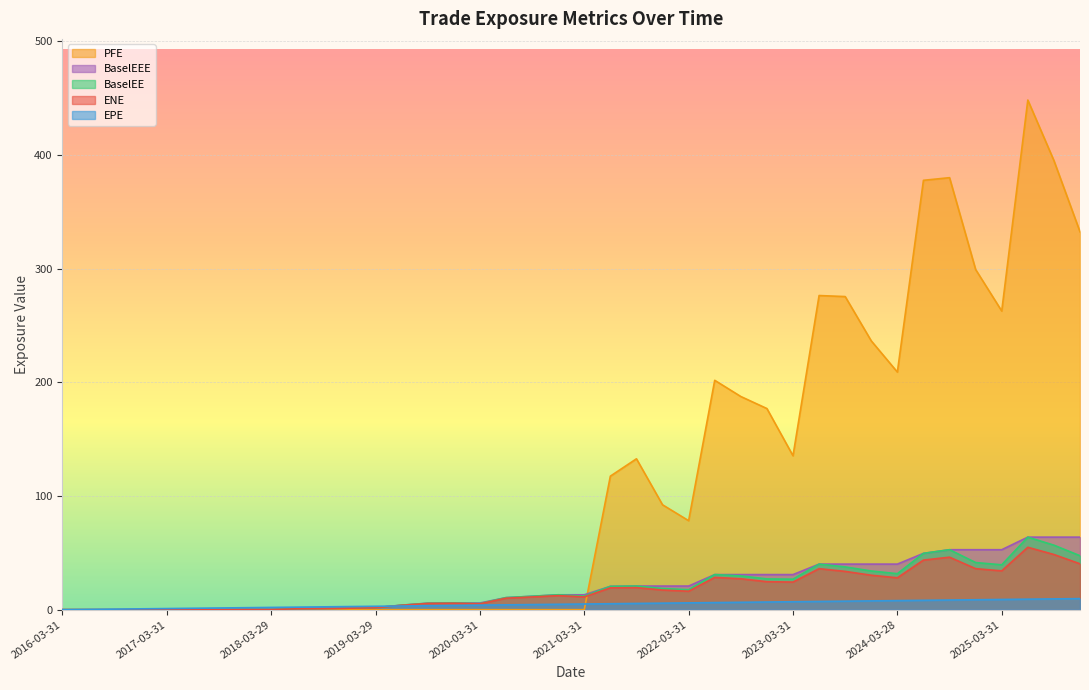

Reading left to right, transcribe all the data shown in this chart.

ENE: 2016-03-31=0.0	2016-06-30=0.0	2016-09-30=0.0	2016-12-30=0.0	2017-03-31=0.0	2017-06-30=0.0	2017-09-29=0.0	2017-12-29=0.2	2018-03-29=0.1	2018-06-29=0.8	2018-09-28=1.0	2018-12-31=1.3	2019-03-29=1.7	2019-06-28=3.9	2019-09-30=5.5	2019-12-31=5.7	2020-03-31=5.1	2020-06-30=10.1	2020-09-30=11.2	2020-12-31=12.4	2021-03-31=11.3	2021-06-30=19.3	2021-09-30=19.4	2021-12-30=17.3	2022-03-31=16.2	2022-06-30=28.4	2022-09-30=27.2	2022-12-30=24.6	2023-03-31=24.3	2023-06-30=36.1	2023-09-29=33.7	2023-12-29=30.3	2024-03-28=28.1	2024-06-28=43.6	2024-09-30=46.2	2024-12-31=36.1	2025-03-31=34.2	2025-06-30=54.9	2025-09-30=48.6	2025-12-31=40.4
EPE: 2016-03-31=0.0	2016-06-30=0.2	2016-09-30=0.5	2016-12-30=0.7	2017-03-31=1.0	2017-06-30=1.2	2017-09-29=1.5	2017-12-29=1.7	2018-03-29=2.0	2018-06-29=2.2	2018-09-28=2.5	2018-12-31=2.8	2019-03-29=3.0	2019-06-28=3.2	2019-09-30=3.5	2019-12-31=3.8	2020-03-31=4.0	2020-06-30=4.2	2020-09-30=4.5	2020-12-31=4.8	2021-03-31=5.0	2021-06-30=5.2	2021-09-30=5.5	2021-12-30=5.7	2022-03-31=6.0	2022-06-30=6.2	2022-09-30=6.5	2022-12-30=6.7	2023-03-31=7.0	2023-06-30=7.2	2023-09-29=7.5	2023-12-29=7.7	2024-03-28=8.0	2024-06-28=8.2	2024-09-30=8.5	2024-12-31=8.8	2025-03-31=9.0	2025-06-30=9.2	2025-09-30=9.5	2025-12-31=9.8
BaselEE: 2016-03-31=0.0	2016-06-30=0.0	2016-09-30=0.0	2016-12-30=0.0	2017-03-31=0.0	2017-06-30=0.0	2017-09-29=0.0	2017-12-29=0.2	2018-03-29=0.1	2018-06-29=0.8	2018-09-28=1.1	2018-12-31=1.4	2019-03-29=1.8	2019-06-28=4.0	2019-09-30=5.7	2019-12-31=5.9	2020-03-31=5.4	2020-06-30=10.6	2020-09-30=11.8	2020-12-31=13.1	2021-03-31=12.0	2021-06-30=20.5	2021-09-30=20.8	2021-12-30=18.6	2022-03-31=17.6	2022-06-30=30.9	2022-09-30=29.8	2022-12-30=27.1	2023-03-31=26.8	2023-06-30=40.1	2023-09-29=37.6	2023-12-29=34.1	2024-03-28=31.7	2024-06-28=49.6	2024-09-30=52.8	2024-12-31=41.5	2025-03-31=39.5	2025-06-30=63.8	2025-09-30=56.8	2025-12-31=47.5
PFE: 2016-03-31=0.0	2016-06-30=0.0	2016-09-30=0.0	2016-12-30=0.0	2017-03-31=0.0	2017-06-30=0.0	2017-09-29=0.0	2017-12-29=0.0	2018-03-29=0.0	2018-06-29=0.0	2018-09-28=0.0	2018-12-31=0.0	2019-03-29=0.0	2019-06-28=0.0	2019-09-30=0.0	2019-12-31=0.0	2020-03-31=0.0	2020-06-30=0.0	2020-09-30=0.0	2020-12-31=0.0	2021-03-31=0.0	2021-06-30=117.5	2021-09-30=132.8	2021-12-30=92.3	2022-03-31=78.3	2022-06-30=201.8	2022-09-30=187.6	2022-12-30=177.0	2023-03-31=135.4	2023-06-30=276.4	2023-09-29=275.5	2023-12-29=236.5	2024-03-28=209.1	2024-06-28=377.8	2024-09-30=380.1	2024-12-31=299.3	2025-03-31=262.8	2025-06-30=448.4	2025-09-30=395.2	2025-12-31=332.5
BaselEEE: 2016-03-31=0.0	2016-06-30=0.0	2016-09-30=0.0	2016-12-30=0.0	2017-03-31=0.0	2017-06-30=0.0	2017-09-29=0.0	2017-12-29=0.2	2018-03-29=0.2	2018-06-29=0.8	2018-09-28=1.1	2018-12-31=1.4	2019-03-29=1.8	2019-06-28=4.0	2019-09-30=5.7	2019-12-31=5.9	2020-03-31=5.9	2020-06-30=10.6	2020-09-30=11.8	2020-12-31=13.1	2021-03-31=13.1	2021-06-30=20.5	2021-09-30=20.8	2021-12-30=20.8	2022-03-31=20.8	2022-06-30=30.9	2022-09-30=30.9	2022-12-30=30.9	2023-03-31=30.9	2023-06-30=40.1	2023-09-29=40.1	2023-12-29=40.1	2024-03-28=40.1	2024-06-28=49.6	2024-09-30=52.8	2024-12-31=52.8	2025-03-31=52.8	2025-06-30=63.8	2025-09-30=63.8	2025-12-31=63.8